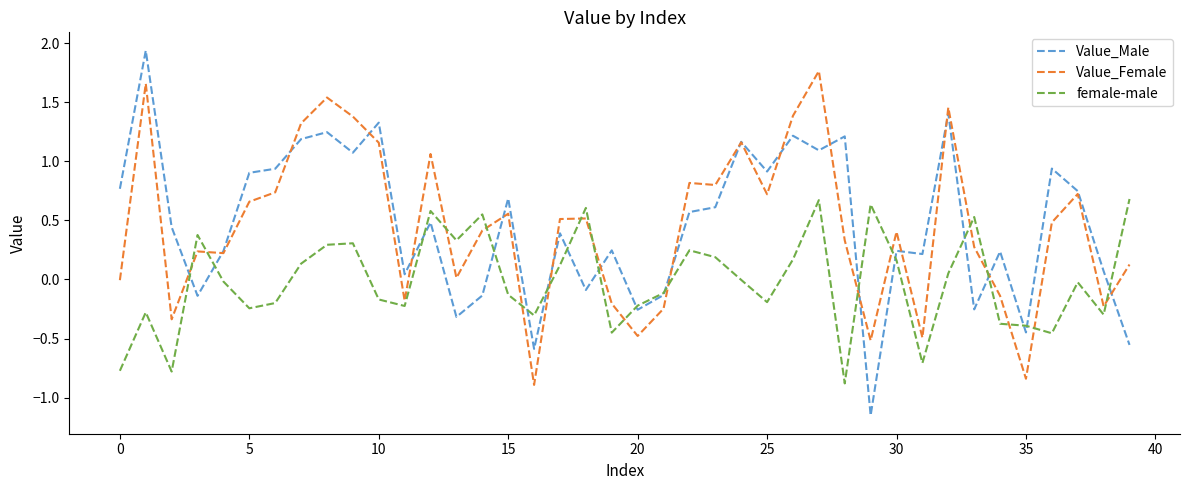

Which series has the widest spread of values?

Value_Male